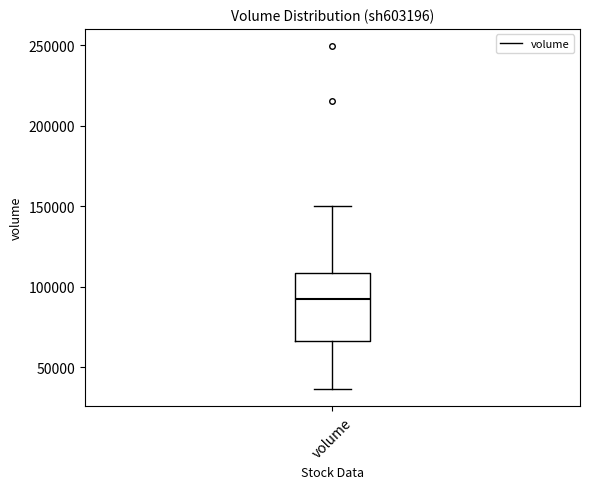

Where is the upper edge of the box for volume on the y-axis? The values are not printed on the chart, so give them approximately, as read against the axis.

110000